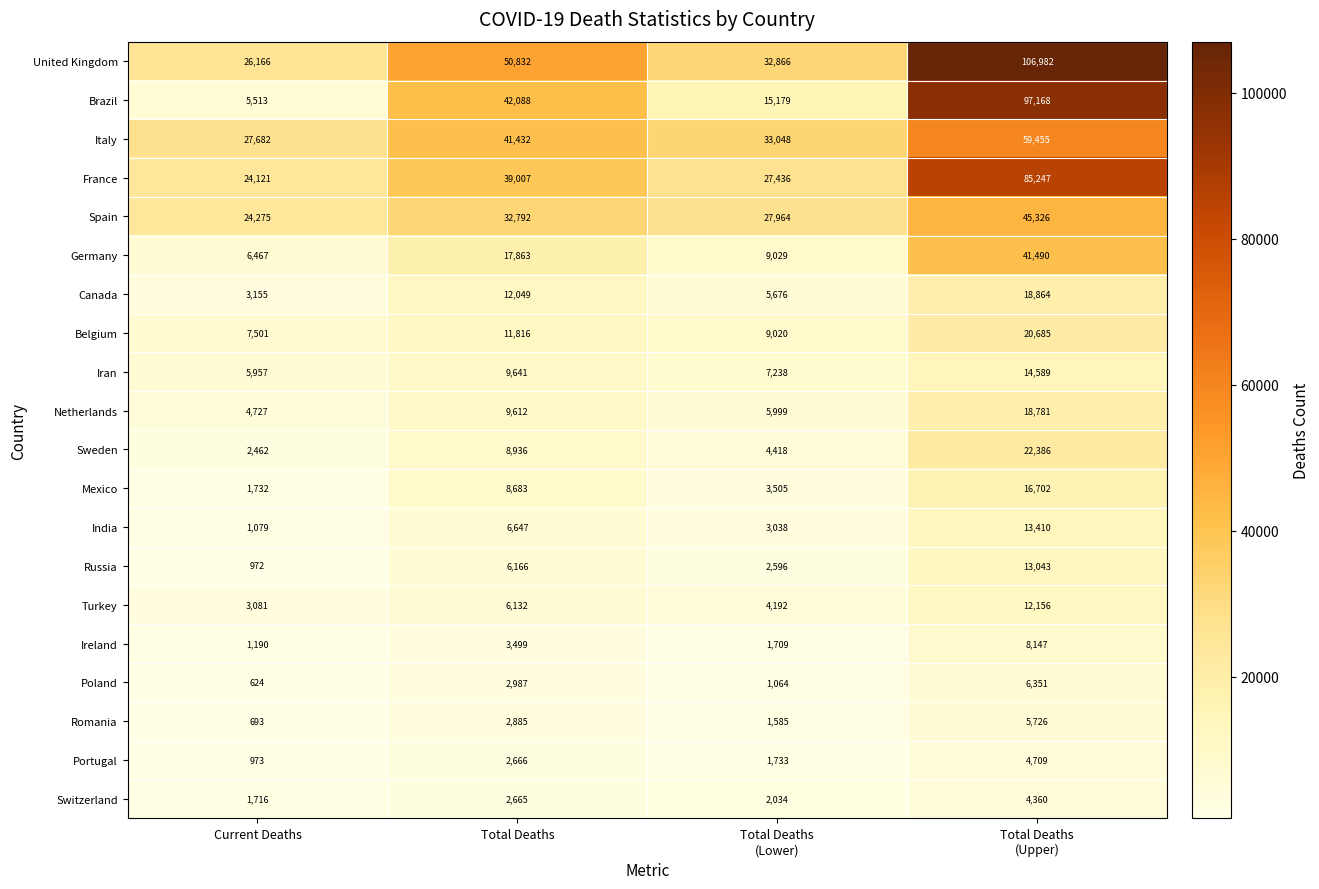

Between Total Deaths
(Lower) and Total Deaths
(Upper), which series saw the biggest shift?

Brazil